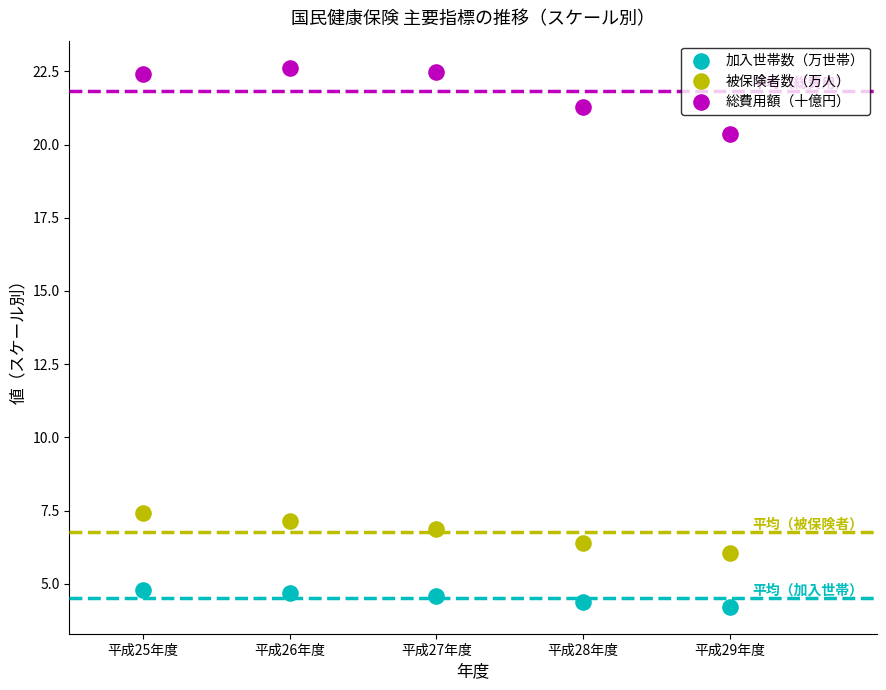

Across all series, what Y value is closest to 13?

7.4